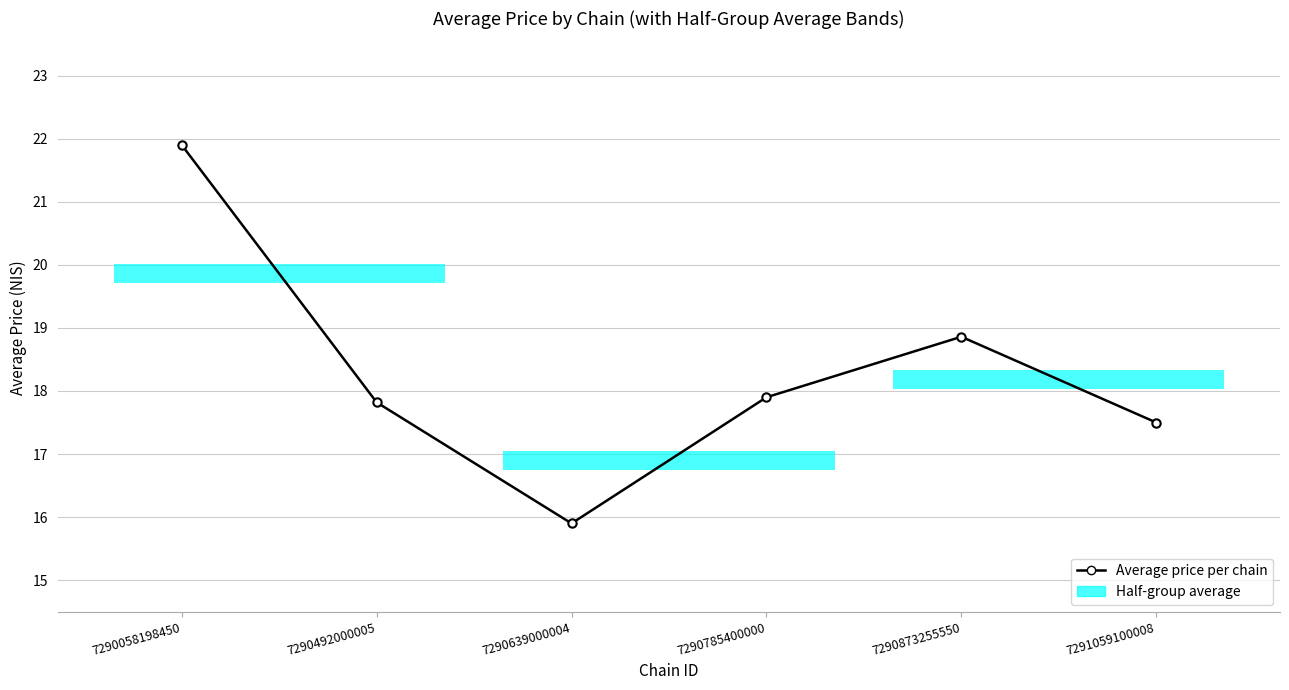

What is the value of the 4th point from the left?

17.9